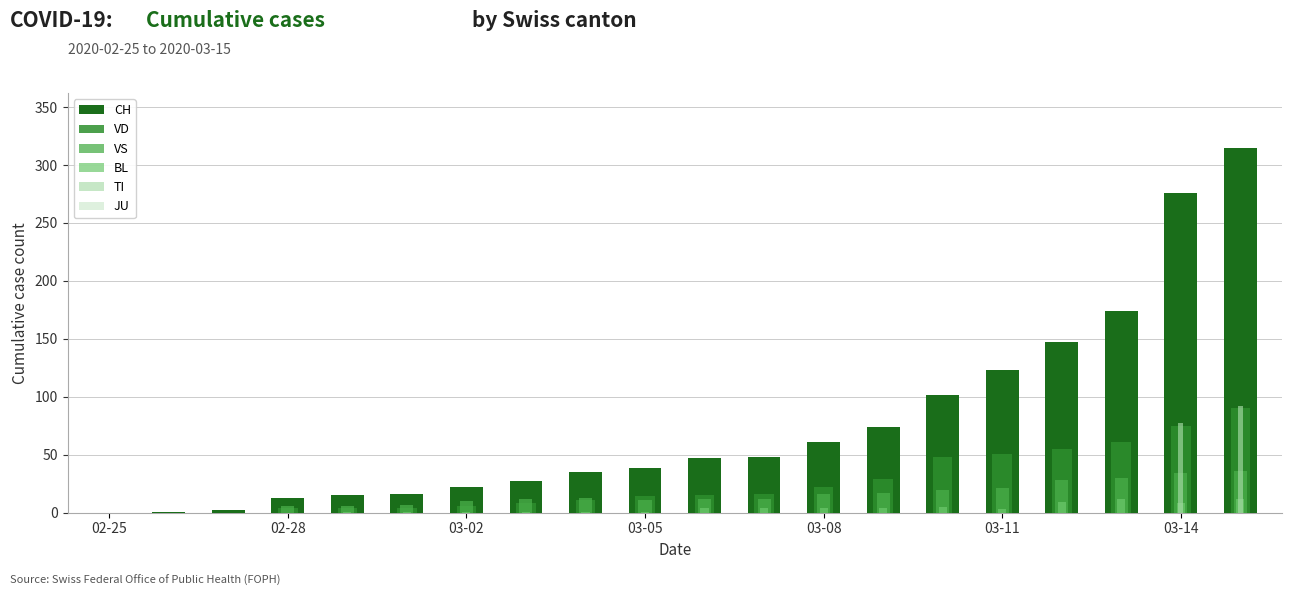

Which series changed the most between 02-25 and 16?

CH